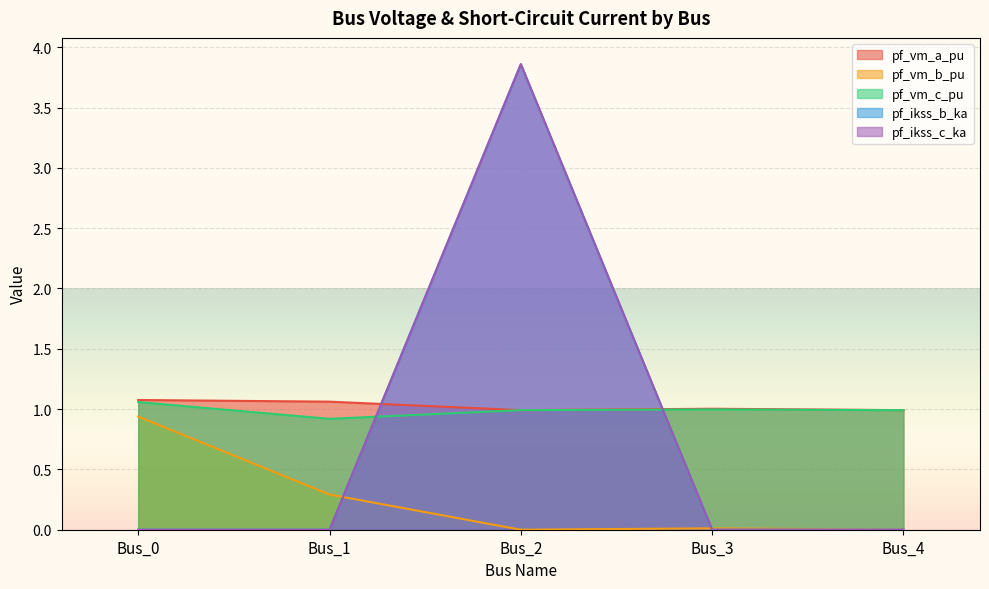

Between Bus_0 and Bus_3, which series saw the biggest shift?

pf_vm_b_pu